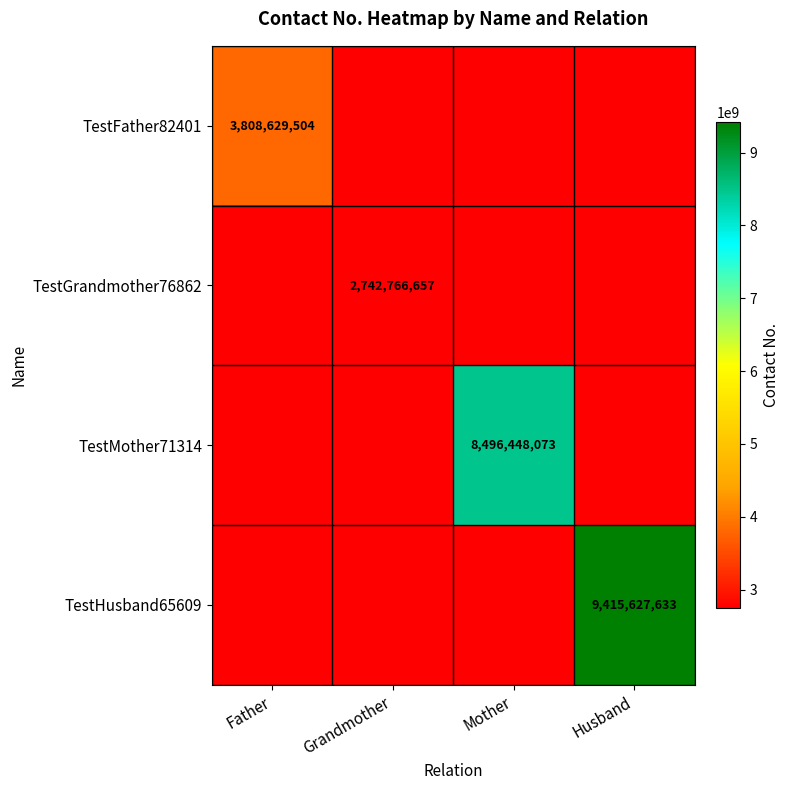

The TestMother71314 series shows 8496448073 at Mother. True or false?

True